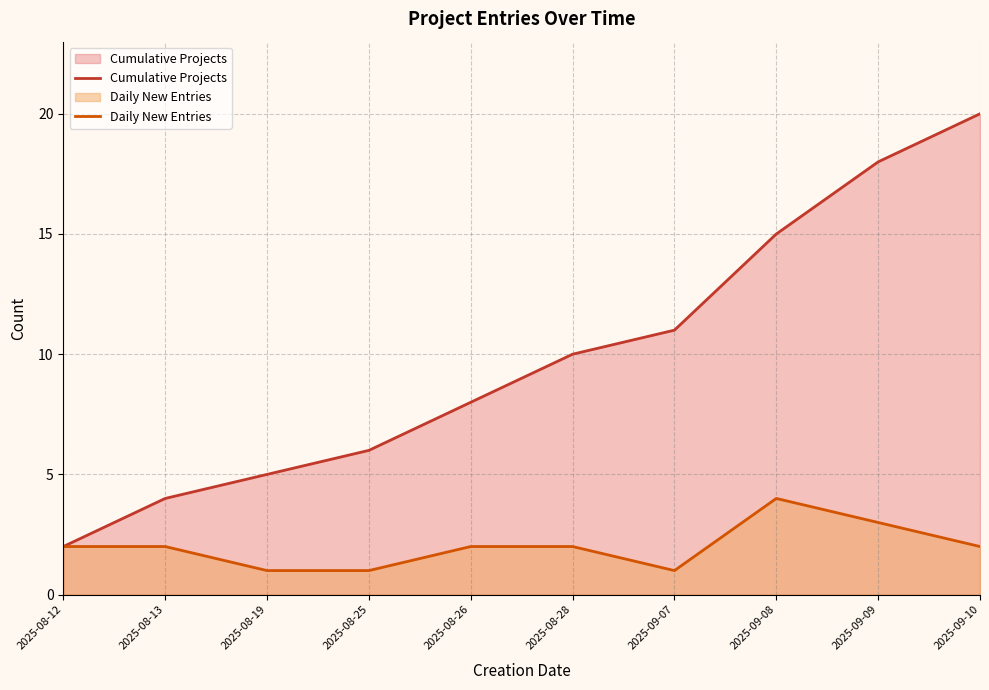

Is the value of Cumulative Projects at 2025-09-09 greater than the value of Daily New Entries at 2025-09-07?

Yes